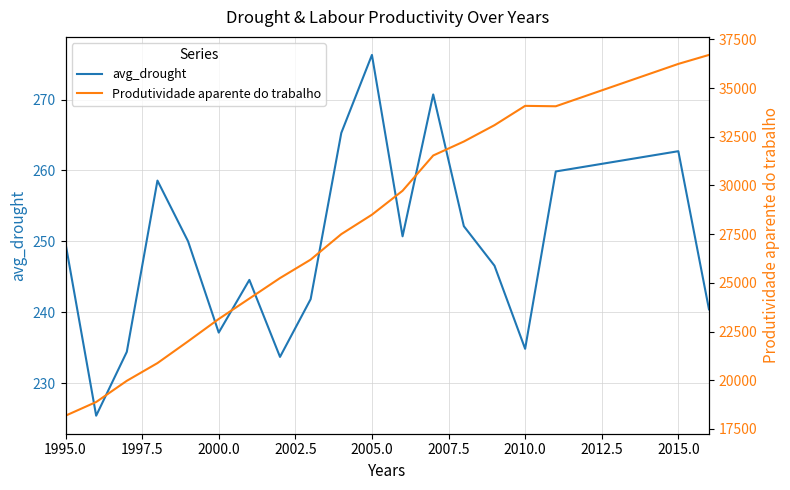

What is the difference between the maximum and minimum values in the avg_drought series?

50.9